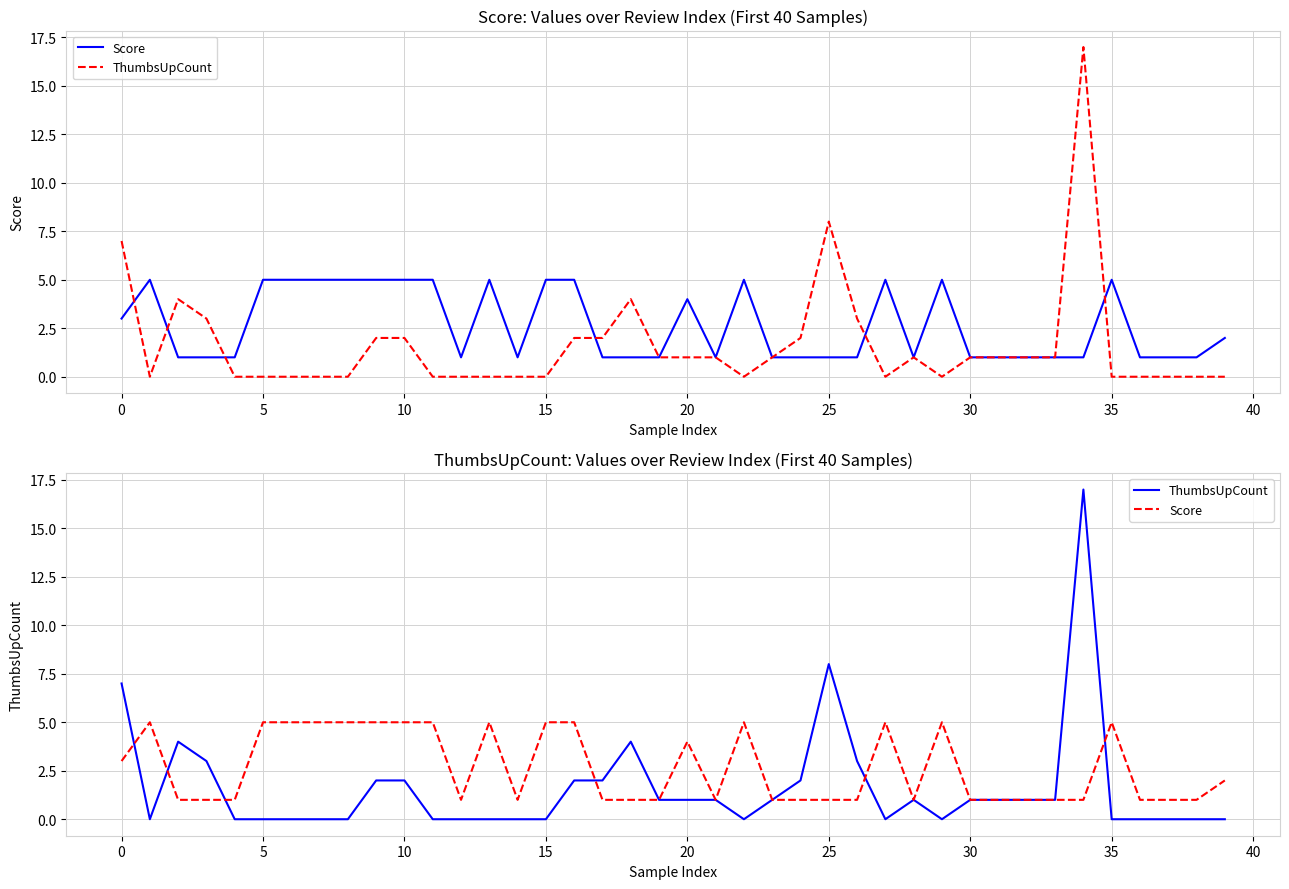

Is it true that ThumbsUpCount equals 0 at 27?

True